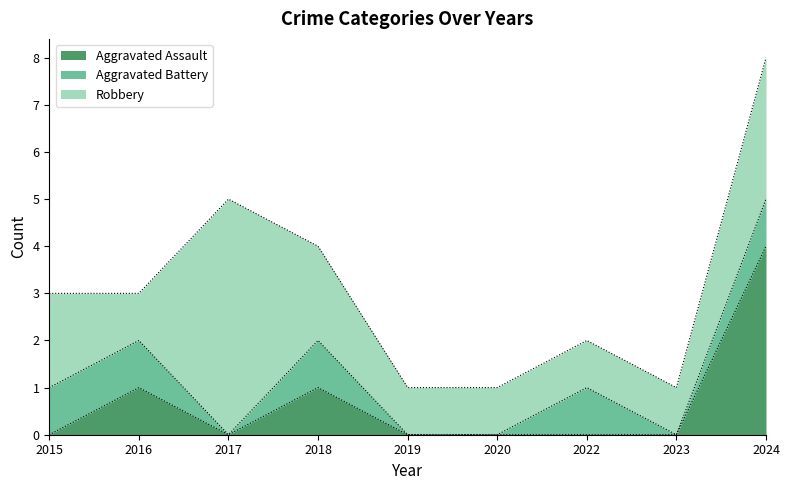

What is the sum of the Aggravated Battery values at 2016 and 2020?

1